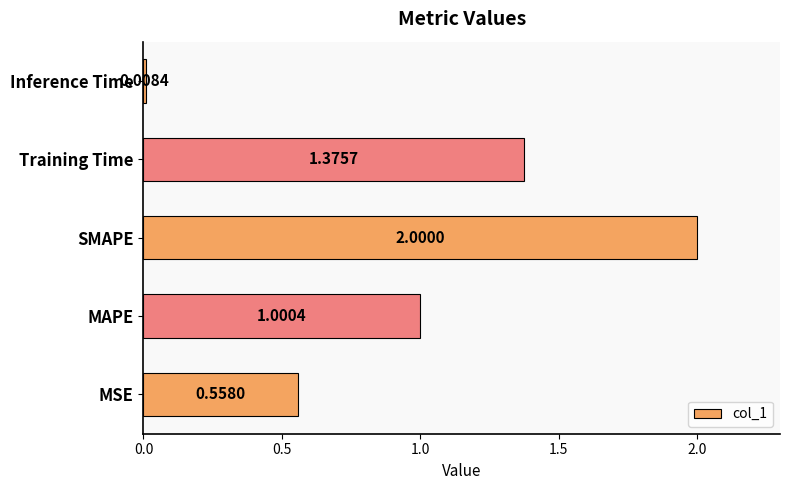

Which category has the lowest value across all series?

Inference Time